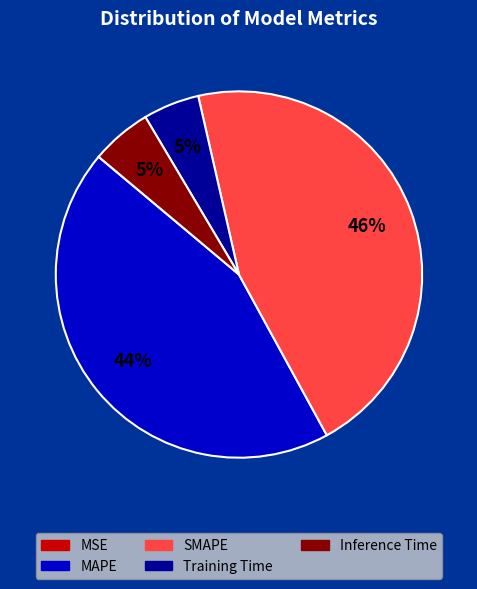

To the nearest percent, what is the average slice percentage?

20%